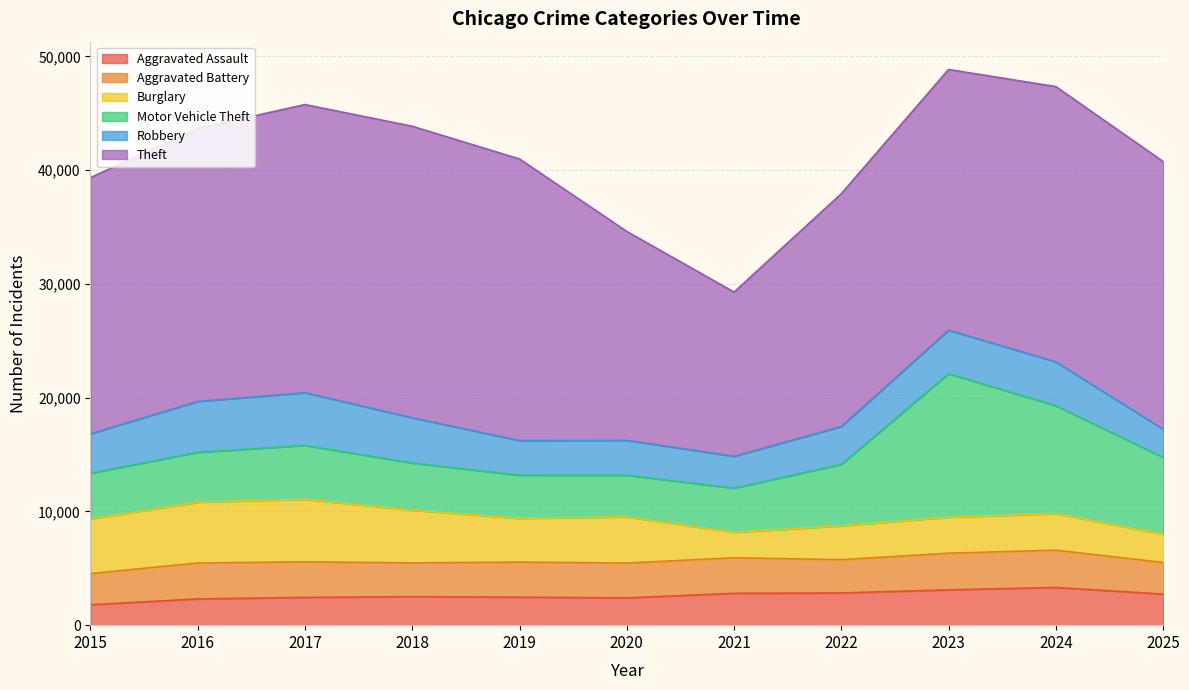

Reading left to right, what are all the values shown in this chart?

Aggravated Assault: 2015=1791	2016=2307	2017=2440	2018=2505	2019=2460	2020=2397	2021=2796	2022=2831	2023=3102	2024=3313	2025=2731
Aggravated Battery: 2015=2742	2016=3159	2017=3129	2018=2969	2019=3084	2020=3063	2021=3130	2022=2925	2023=3224	2024=3281	2025=2777
Burglary: 2015=4809	2016=5343	2017=5496	2018=4633	2019=3850	2020=4055	2021=2241	2022=2975	2023=3165	2024=3208	2025=2500
Motor Vehicle Theft: 2015=4013	2016=4385	2017=4738	2018=4145	2019=3789	2020=3664	2021=3877	2022=5404	2023=12610	2024=9486	2025=6741
Robbery: 2015=3465	2016=4474	2017=4629	2018=3980	2019=3045	2020=3064	2021=2801	2022=3326	2023=3832	2024=3856	2025=2478
Theft: 2015=22521	2016=23989	2017=25329	2018=25622	2019=24750	2020=18366	2021=14435	2022=20468	2023=22913	2024=24194	2025=23528